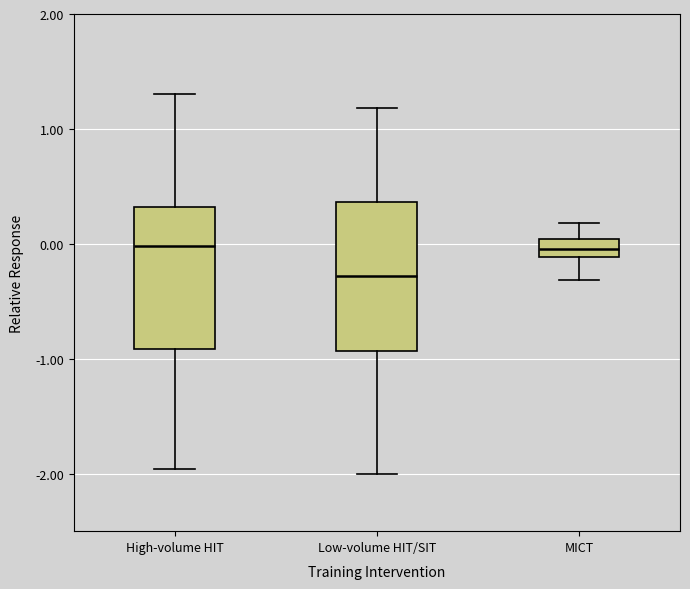

Which box's median line is the lowest?

Low-volume HIT/SIT